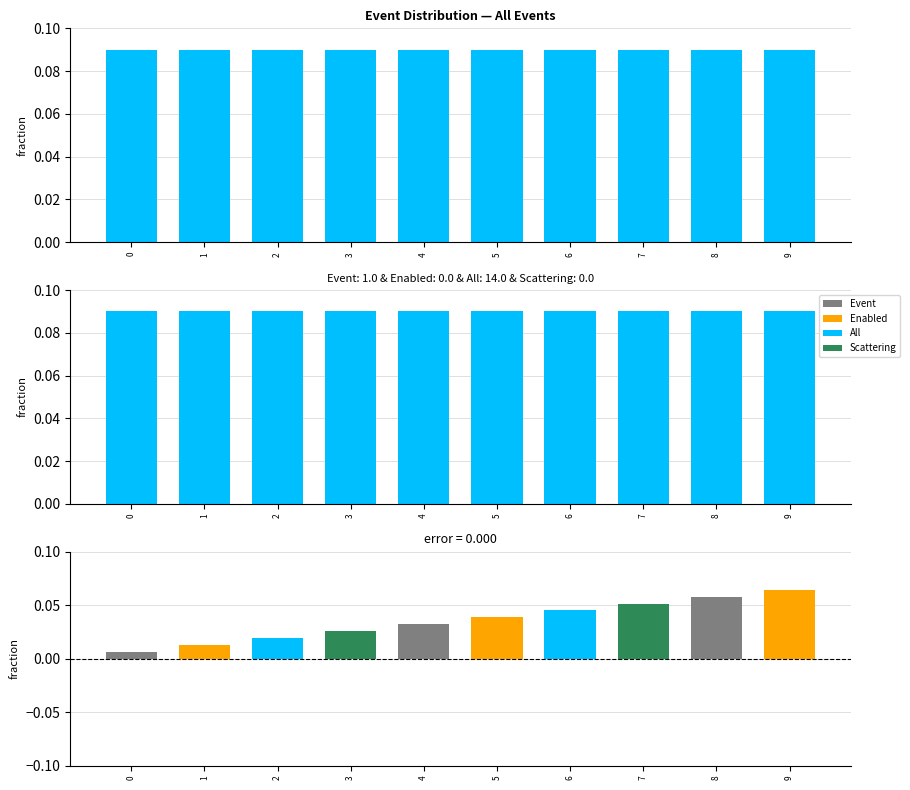

Rank the categories by Scattering value from highest to lowest.

0, 1, 2, 3, 4, 5, 6, 7, 8, 9